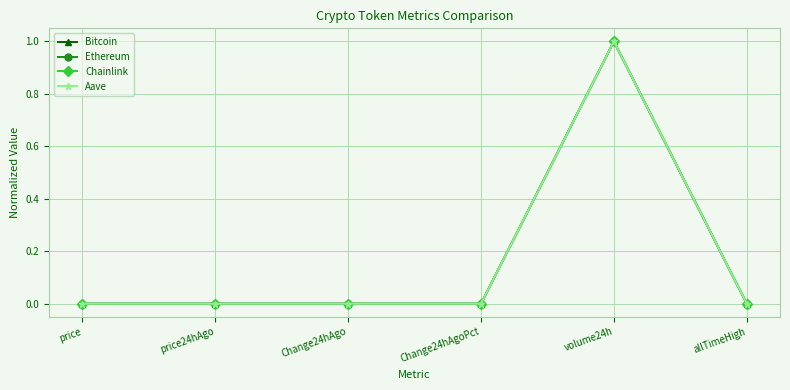

How many series are shown in this chart?

4